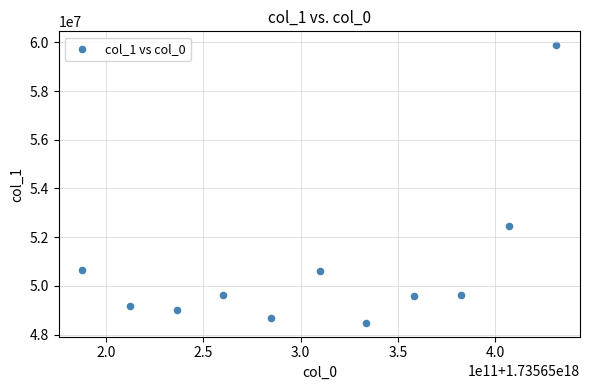

What is the average Y value?

50704341